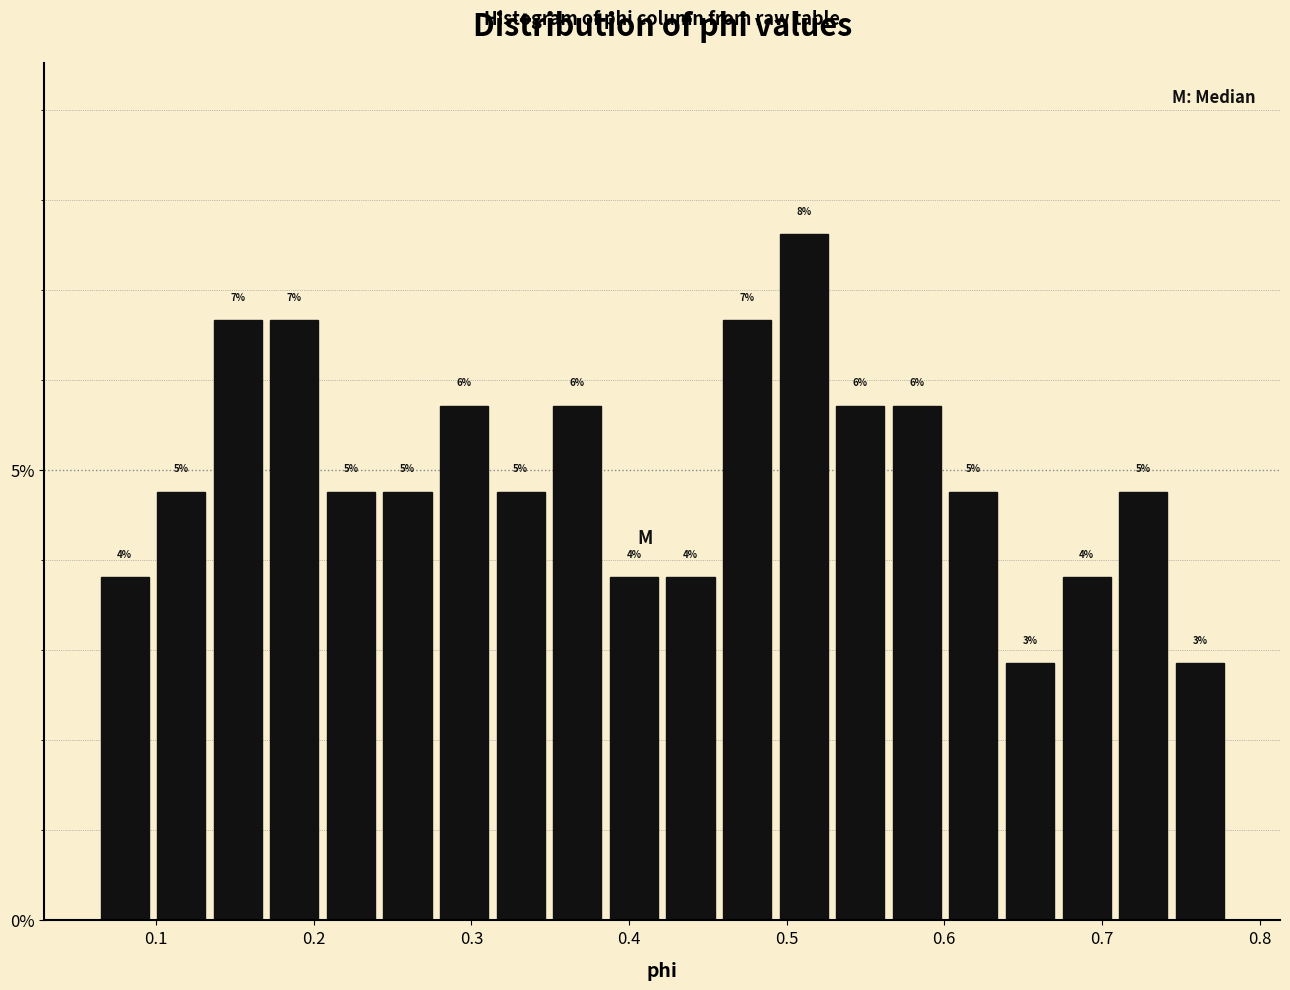

Read against the x-axis, roughly where is the centre of the tallest bar?

0.51